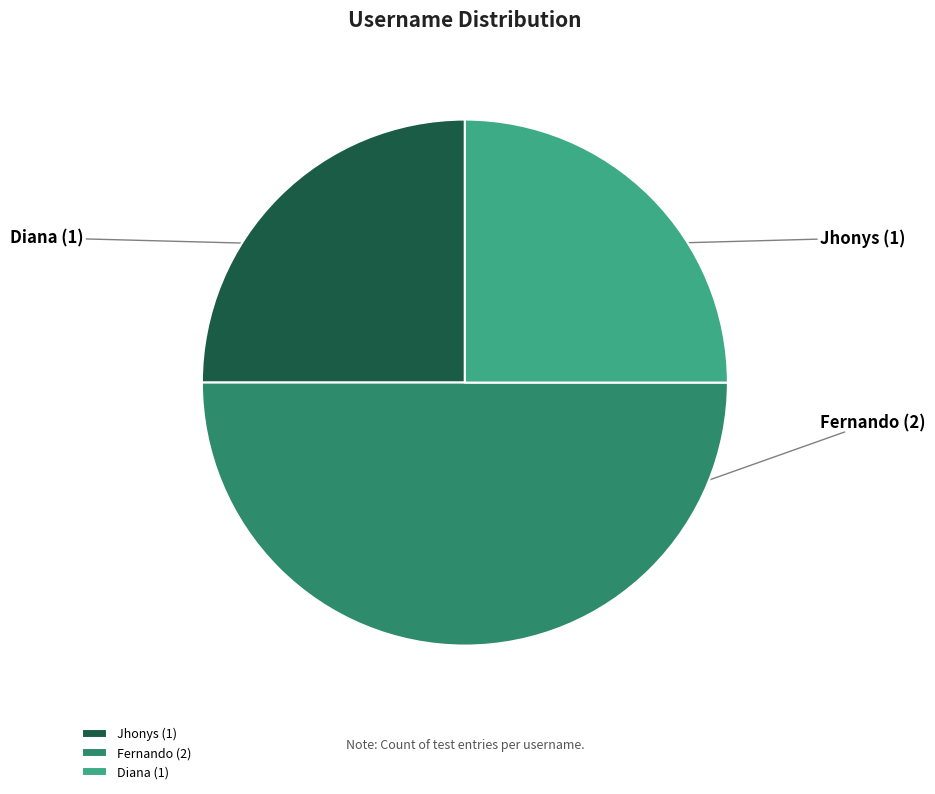

How many segments does this pie chart have?

3